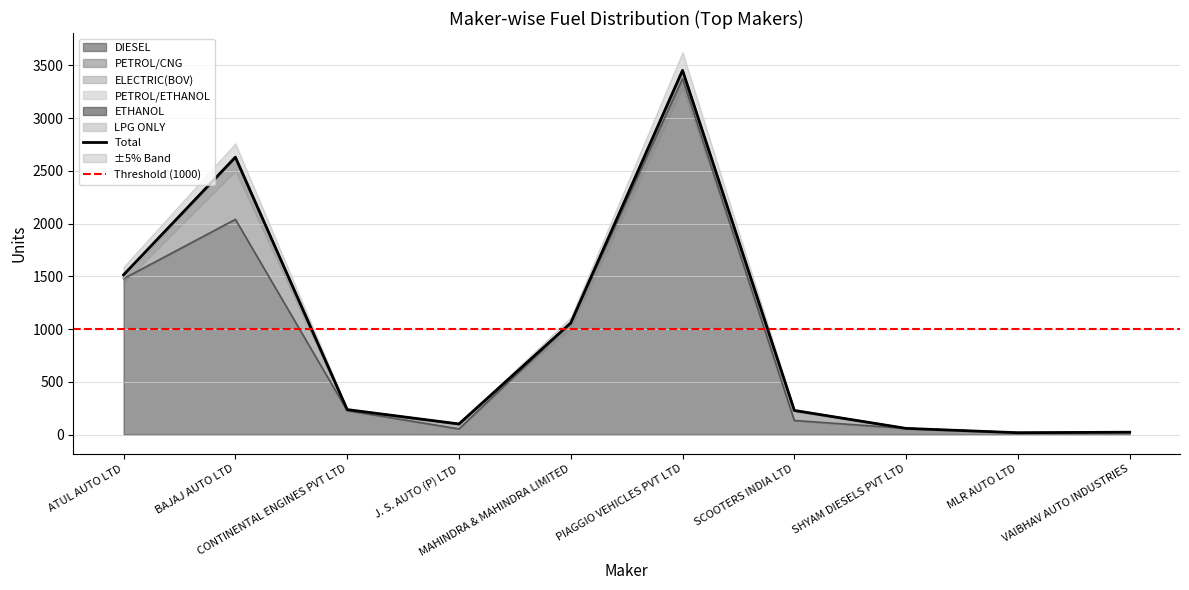

Rank the series by their maximum value, from highest to lowest.

DIESEL, PETROL/CNG, PETROL/ETHANOL, ETHANOL, ELECTRIC(BOV), LPG ONLY